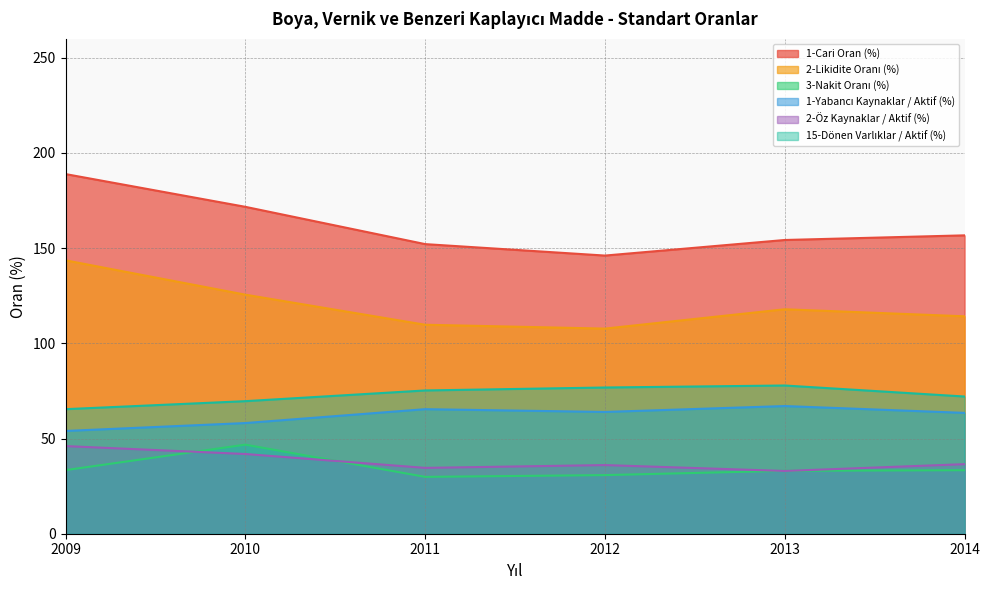

Which category has the lowest value in the 1-Yabancı Kaynaklar / Aktif (%) series?

2009